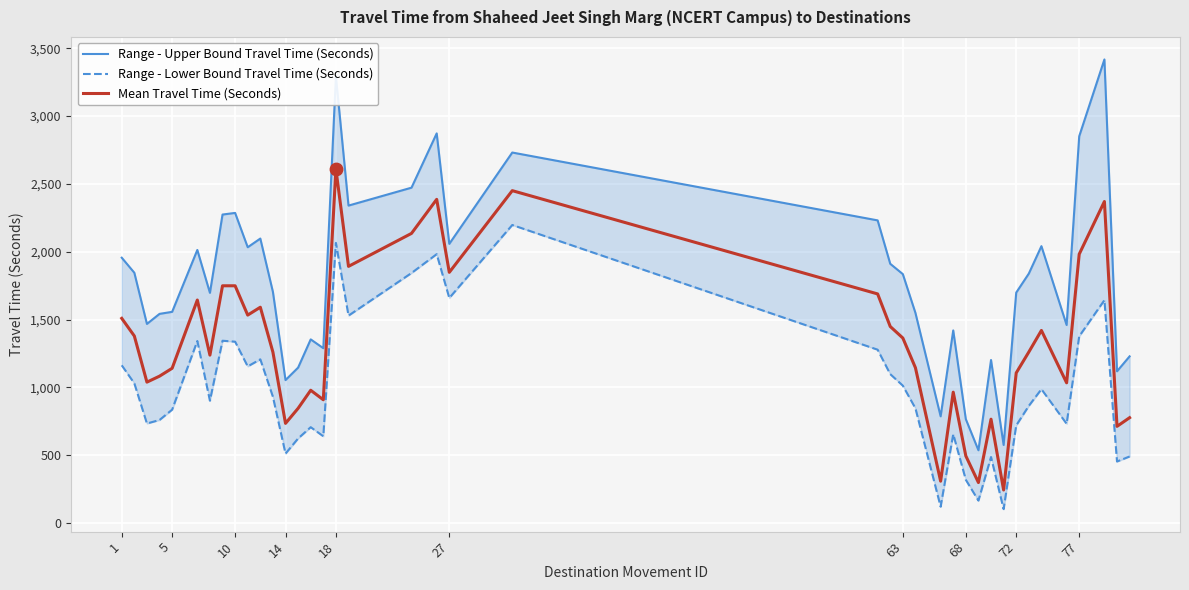

What are all the series names shown in the legend?

Range - Upper Bound Travel Time (Seconds), Range - Lower Bound Travel Time (Seconds), Mean Travel Time (Seconds)